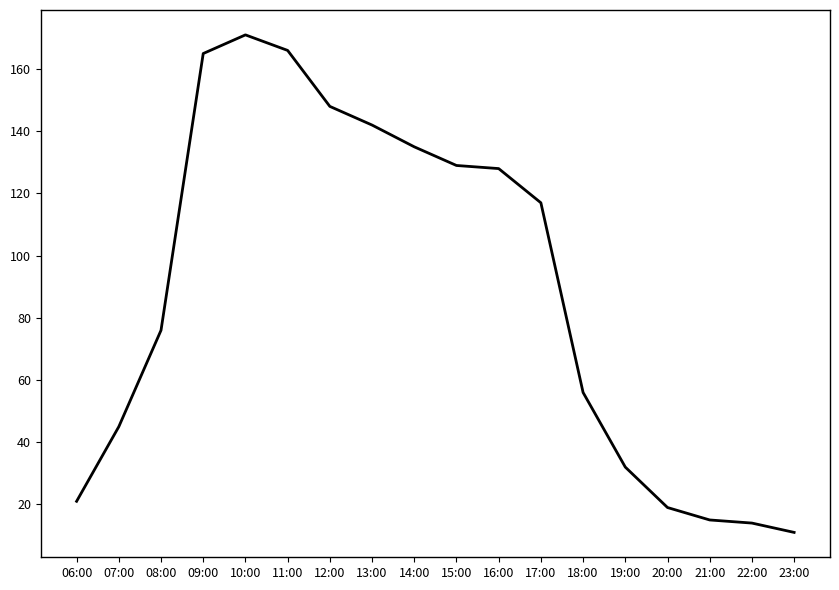

Reading left to right, what are all the values shown in this chart?

21	45	76	165	171	166	148	142	135	129	128	117	56	32	19	15	14	11